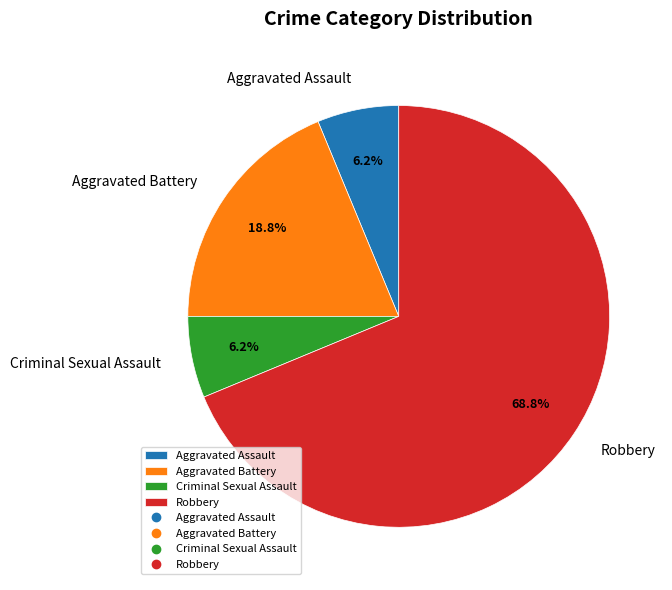

Which slice represents more than half of the pie?

Robbery